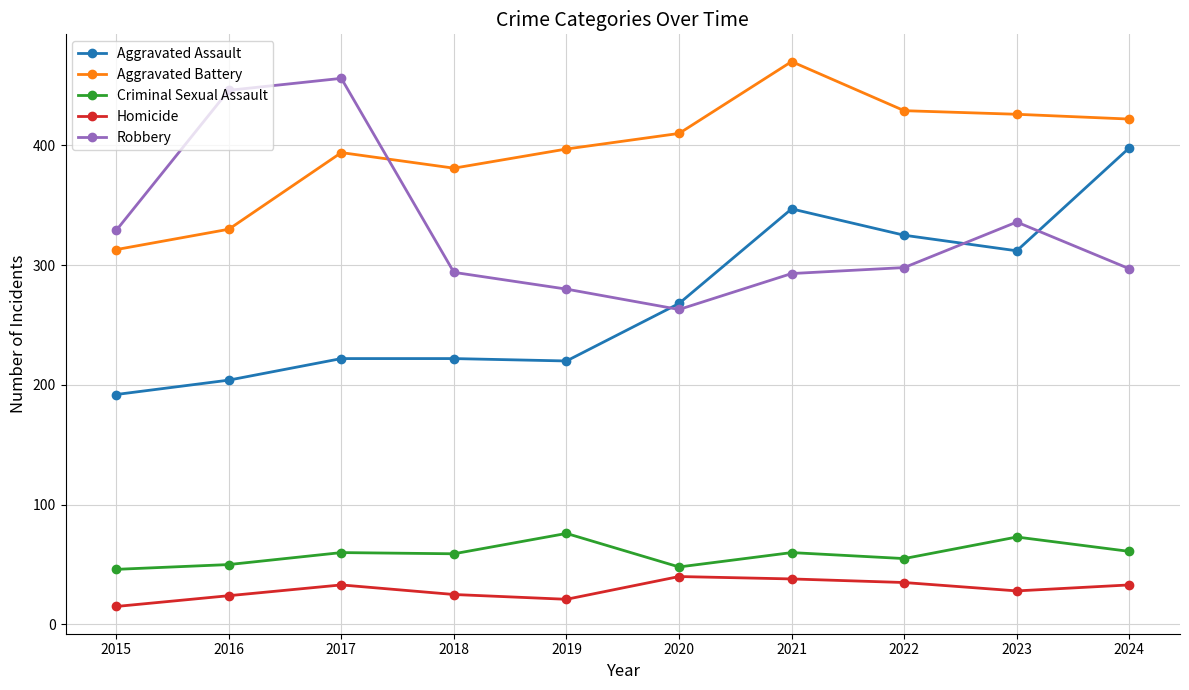

What is the difference between the maximum and second lowest values in the Homicide series?

19